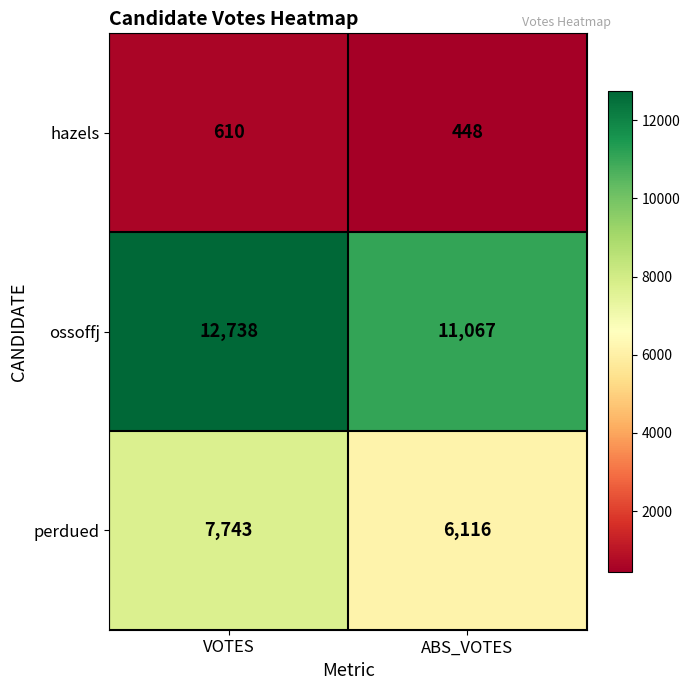

Is it true that ossoffj equals 12738 at VOTES?

True